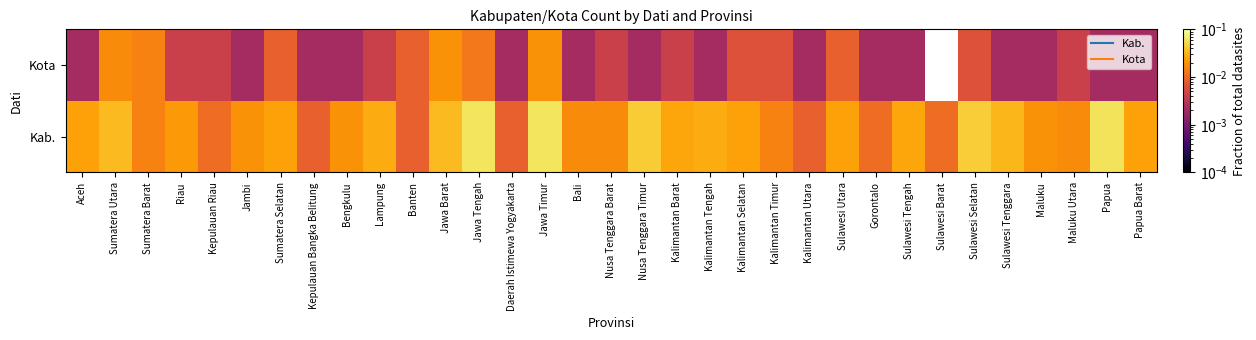

List the labels in order of Kab. value, smallest first.

Kepulauan Bangka Belitung, Banten, Daerah Istimewa Yogyakarta, Kalimantan Utara, Kepulauan Riau, Gorontalo, Sulawesi Barat, Sumatera Barat, Kalimantan Timur, Bali, Nusa Tenggara Barat, Maluku Utara, Jambi, Bengkulu, Maluku, Riau, Aceh, Sumatera Selatan, Kalimantan Selatan, Sulawesi Utara, Papua Barat, Kalimantan Barat, Sulawesi Tengah, Lampung, Kalimantan Tengah, Sulawesi Tenggara, Sumatera Utara, Jawa Barat, Nusa Tenggara Timur, Sulawesi Selatan, Papua, Jawa Tengah, Jawa Timur